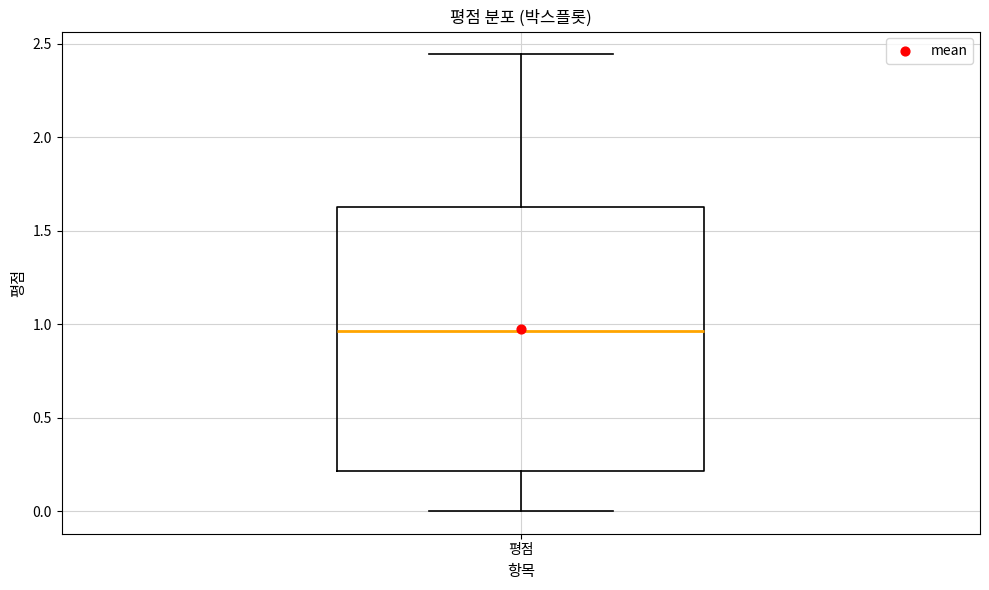

Read this box plot against the y-axis: the position of the median line, the range covered by the box, and the ends of both whiskers. The values are not printed on the chart, so give them approximately, as read against the axis.

median 0.95, box 0.20 to 1.65, whiskers 0.00 to 2.45